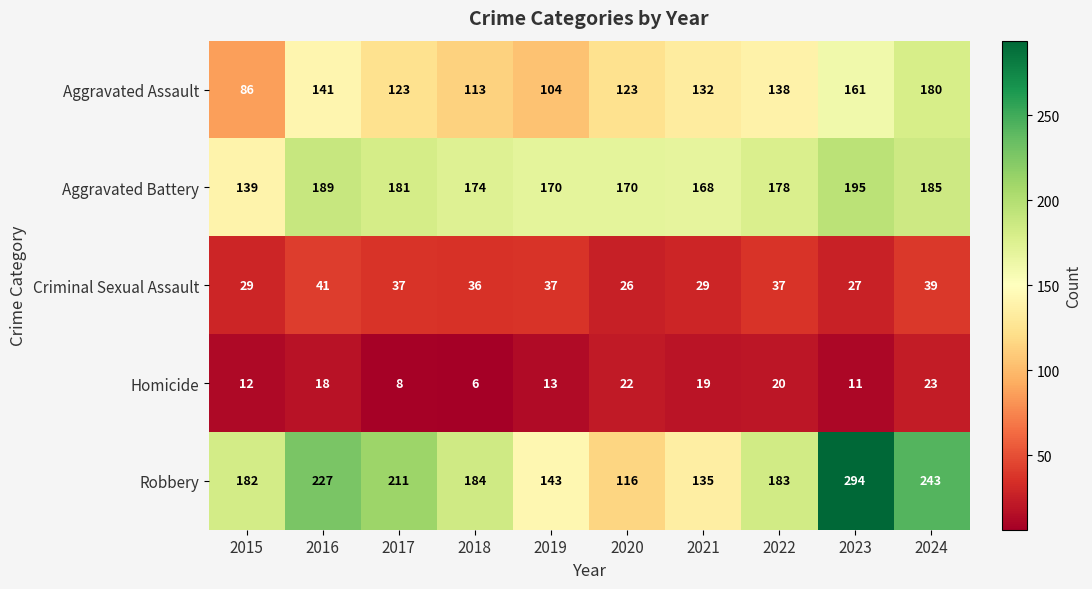

Read the Homicide value at 2018.

6